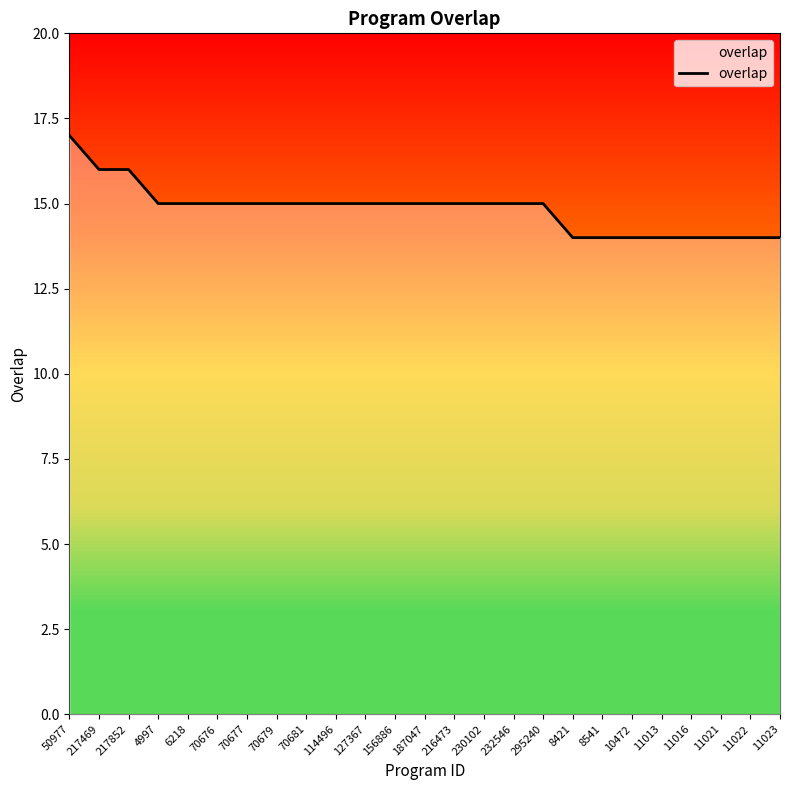

Reading left to right, list all the values displayed in this chart.

17	16	16	15	15	15	15	15	15	15	15	15	15	15	15	15	15	14	14	14	14	14	14	14	14